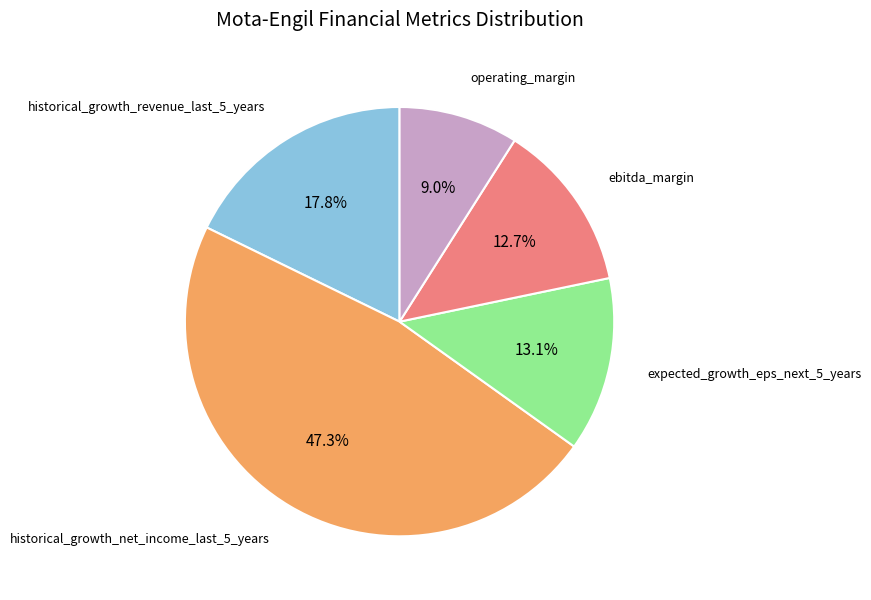

To the nearest percent, what is the difference between the largest and smallest slice percentages?

38%